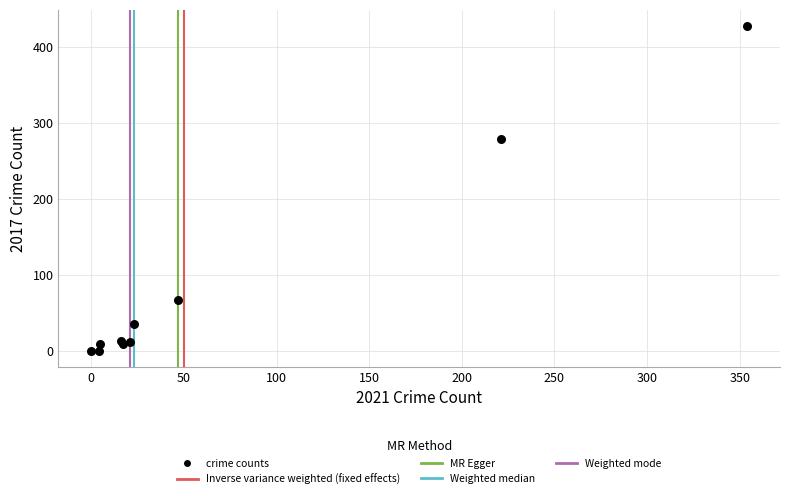

What Y value in the scatter plot is closest to 214?

280